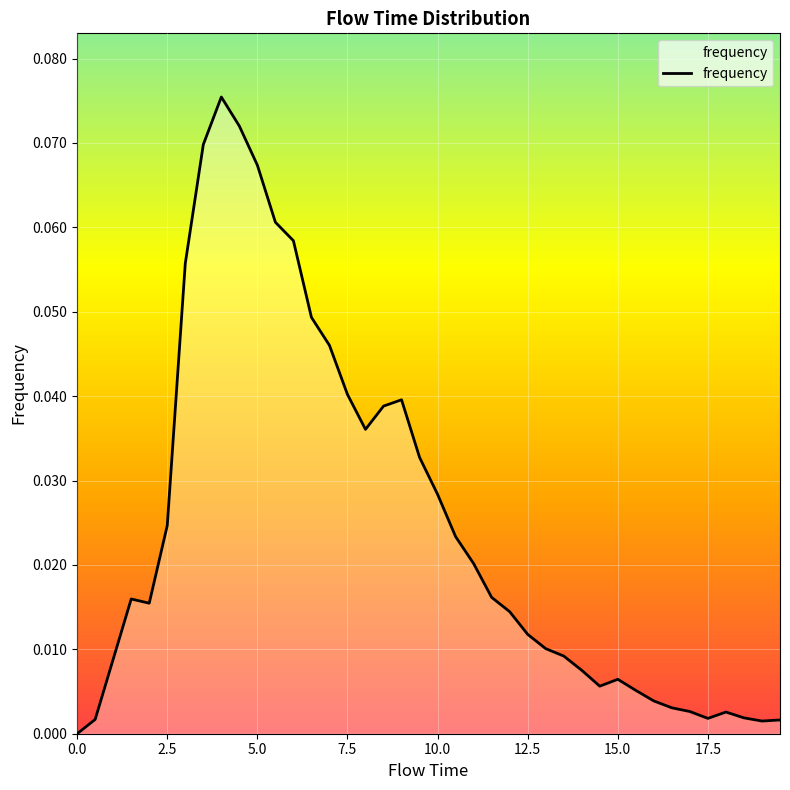

Is this an area chart (filled region under the line)?

Yes